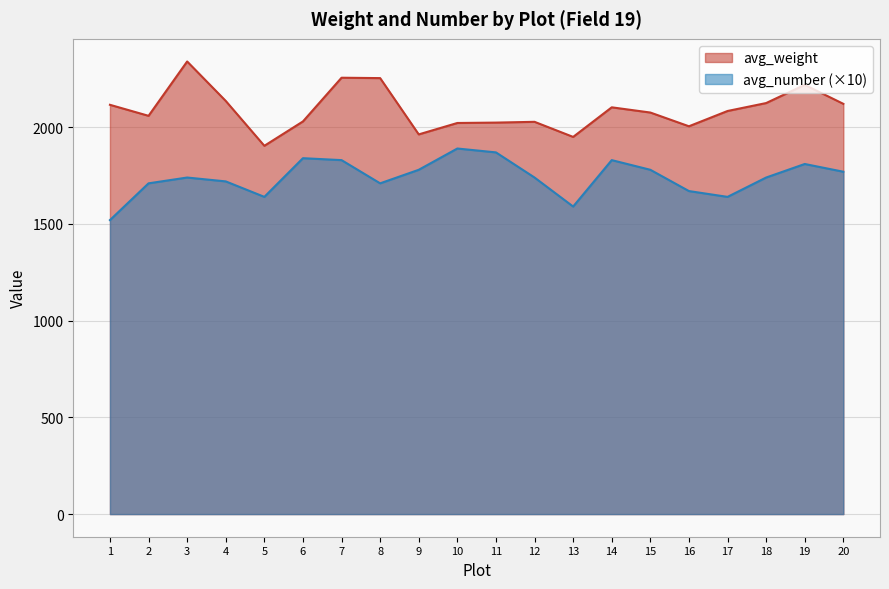

How many distinct data groups are displayed?

2